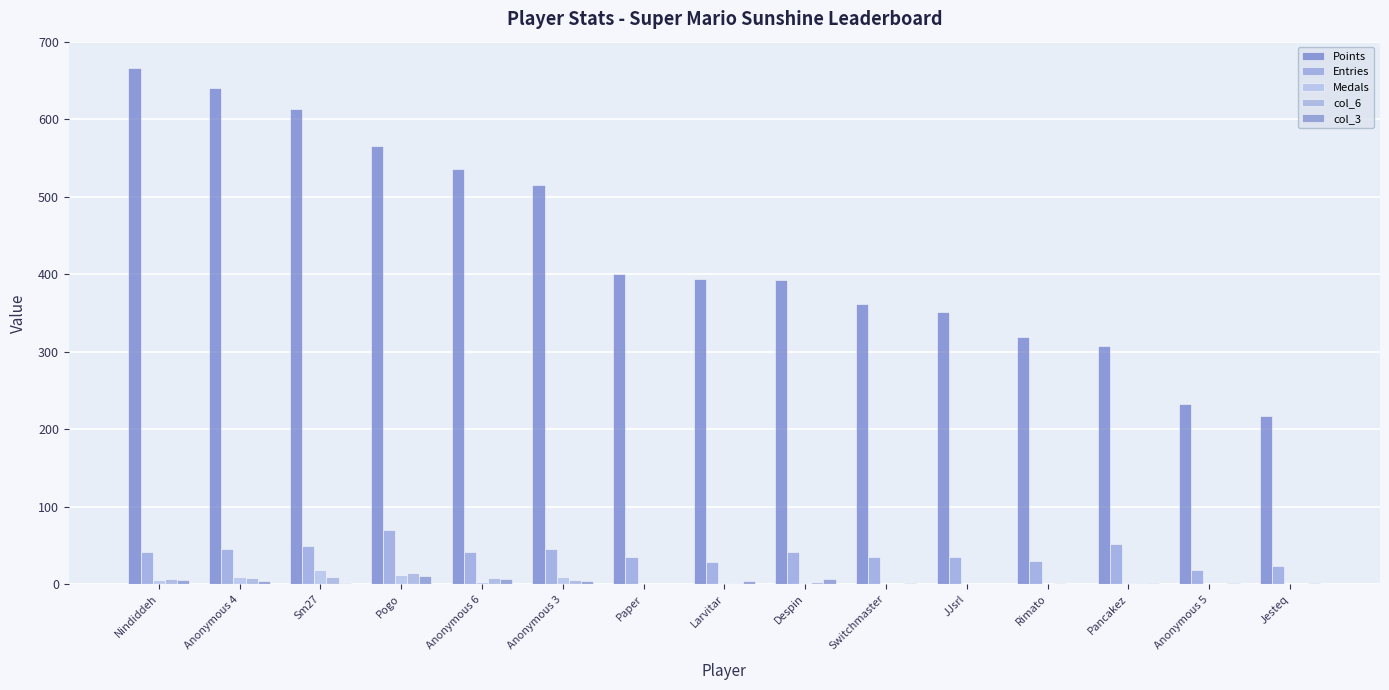

Does the chart contain stacked bars?

No